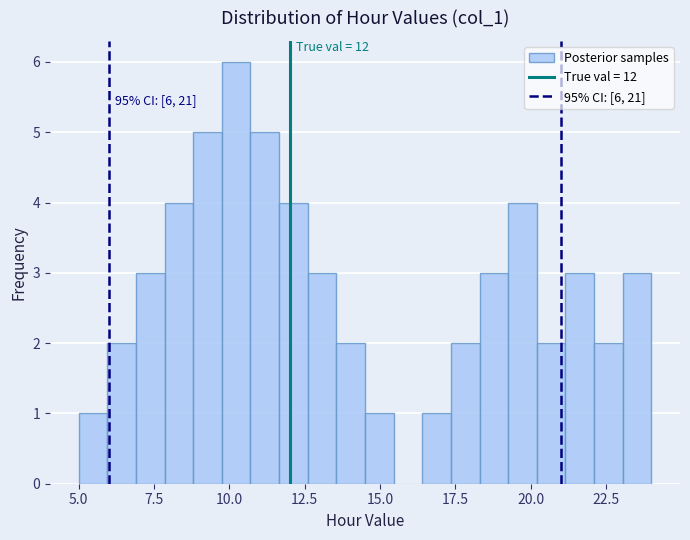

Read against the x-axis, roughly where is the centre of the tallest bar?

10.0